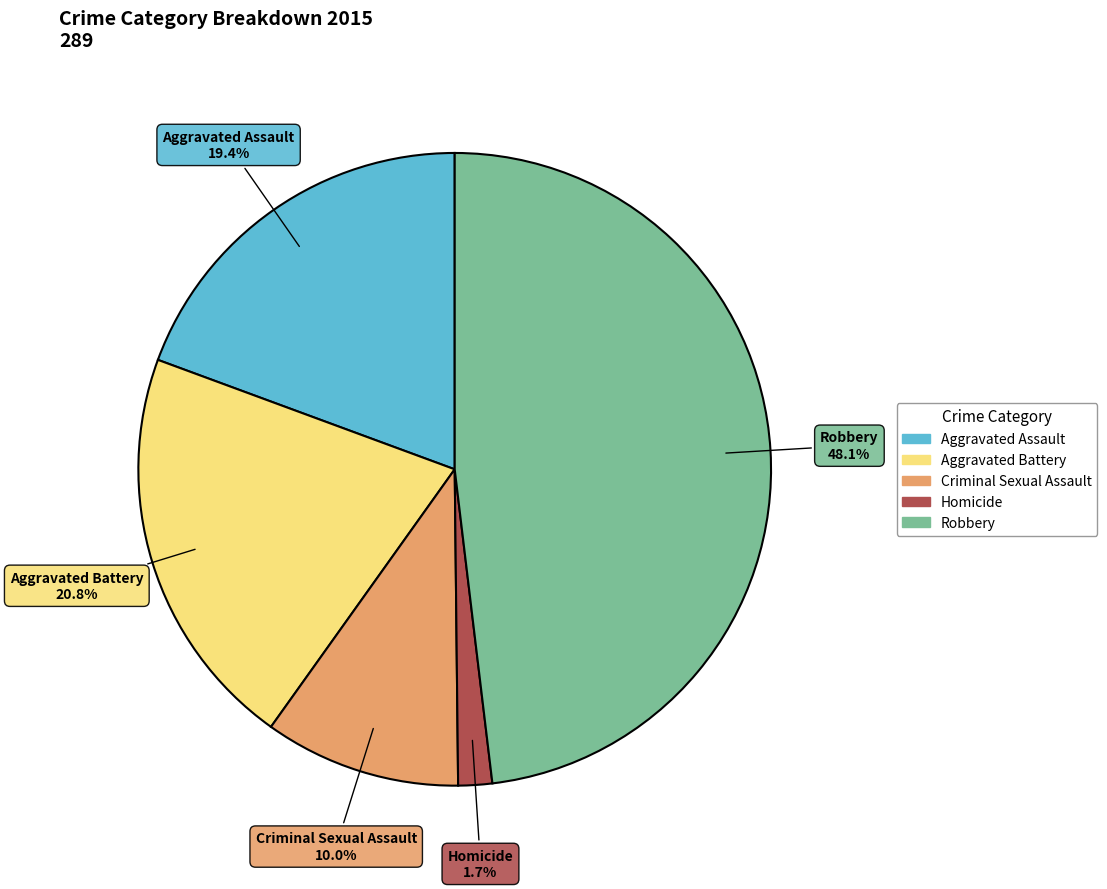

To the nearest percent, what is the difference between the Criminal Sexual Assault and Aggravated Battery slice percentages?

11%